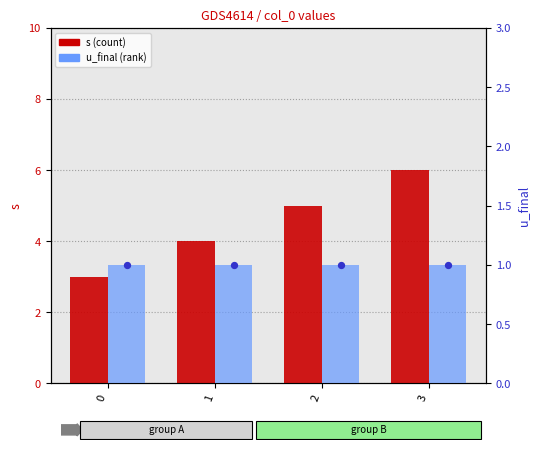

Which series contains the highest Y value?

s